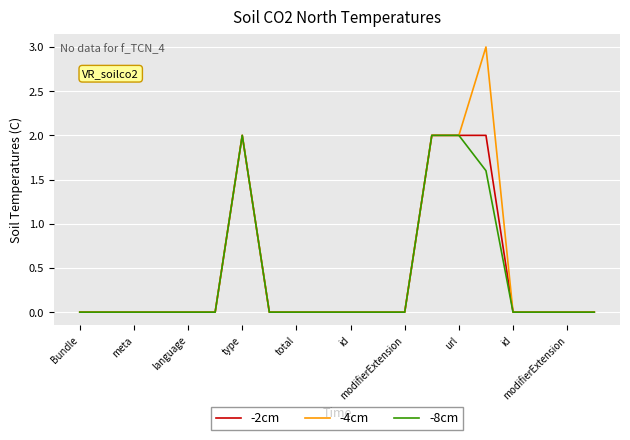

Which series has the largest total across all categories?

-4cm